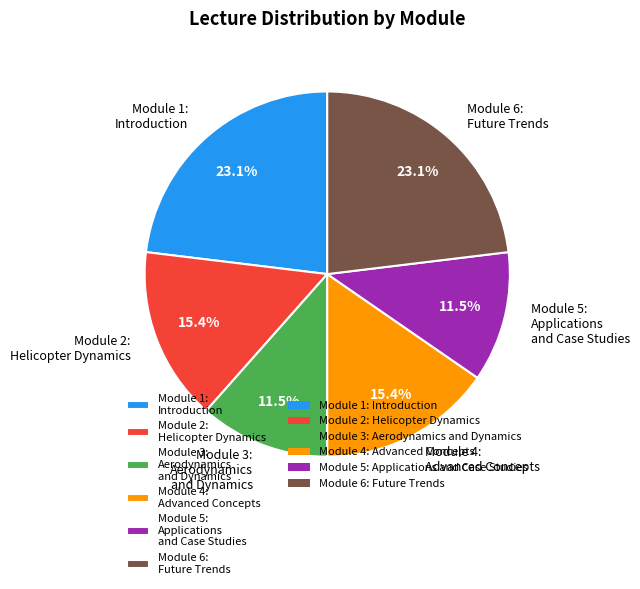

Does Module 2: Helicopter Dynamics represent more than half of the total?

No